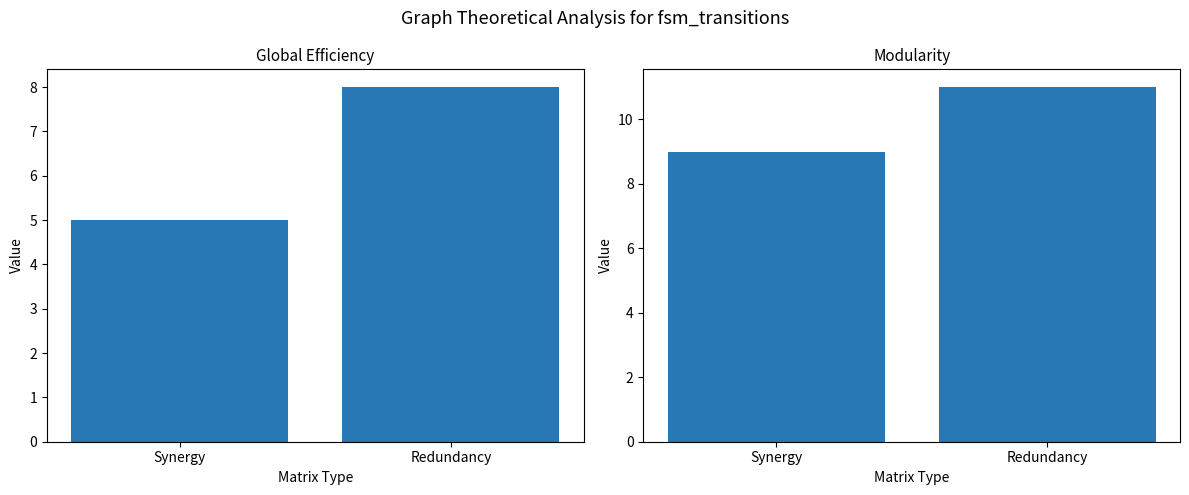

What are all the series names shown in the legend?

Global Efficiency, Modularity